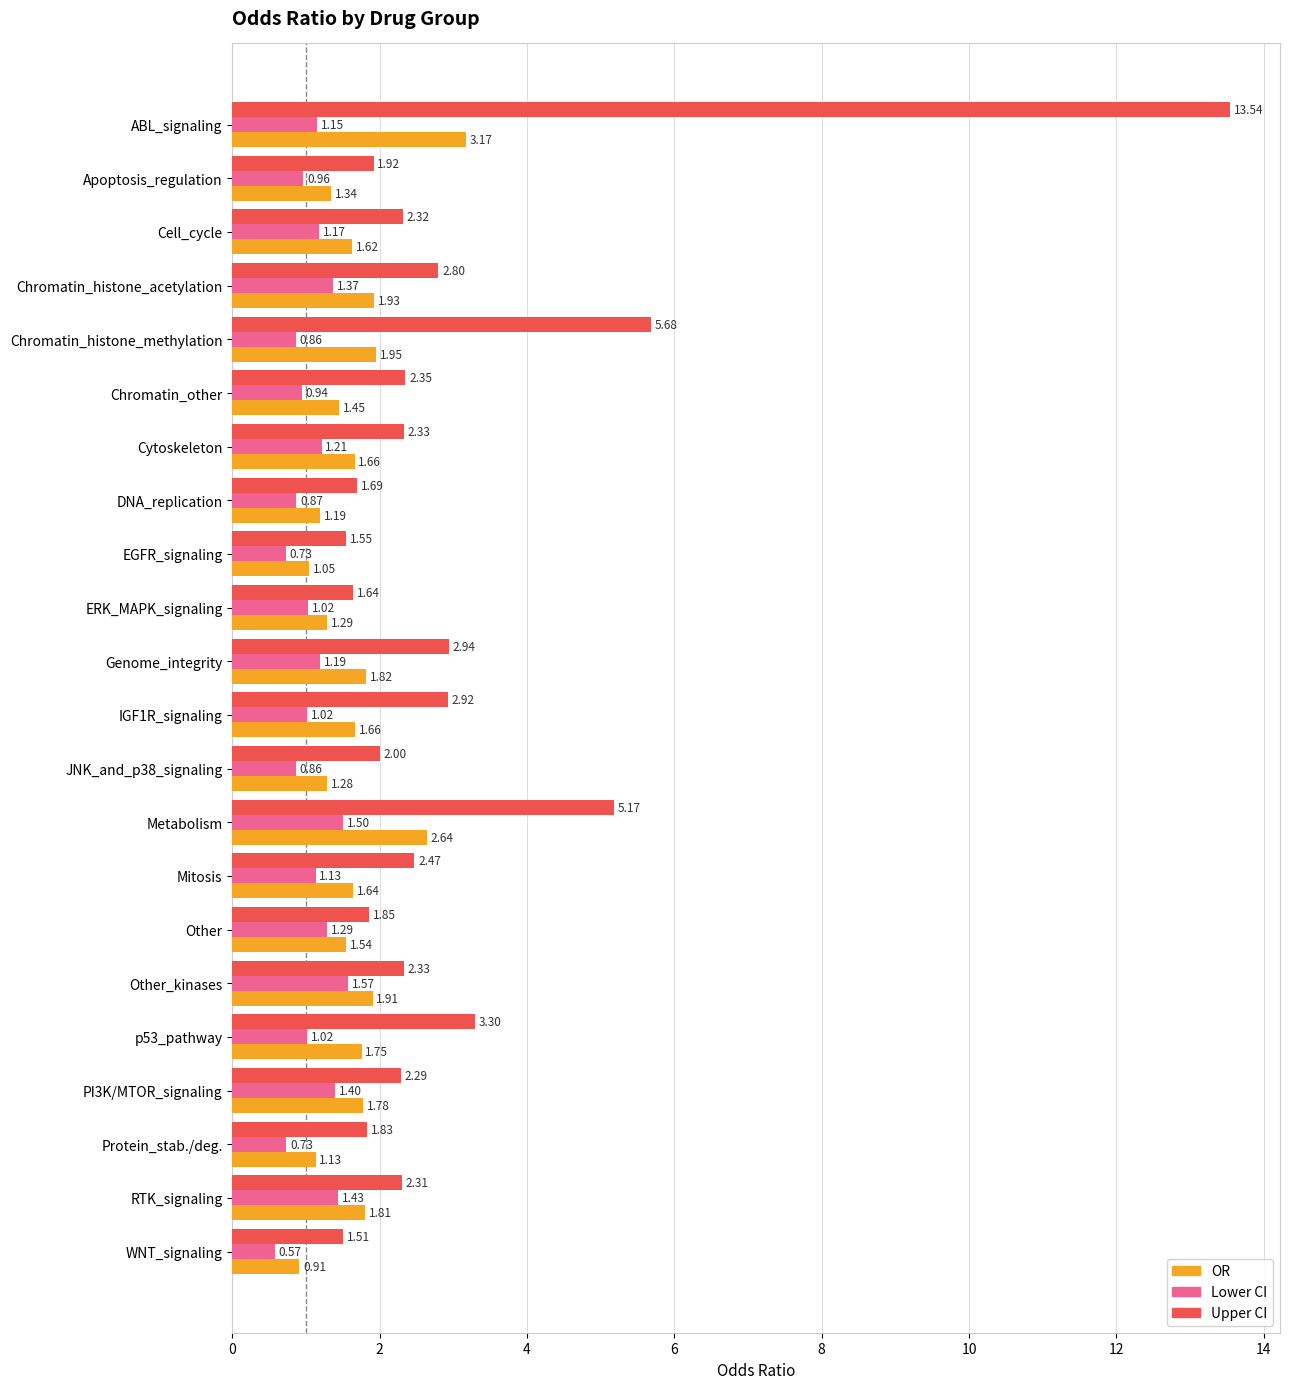

Which category has the lowest value across all series?

WNT_signaling